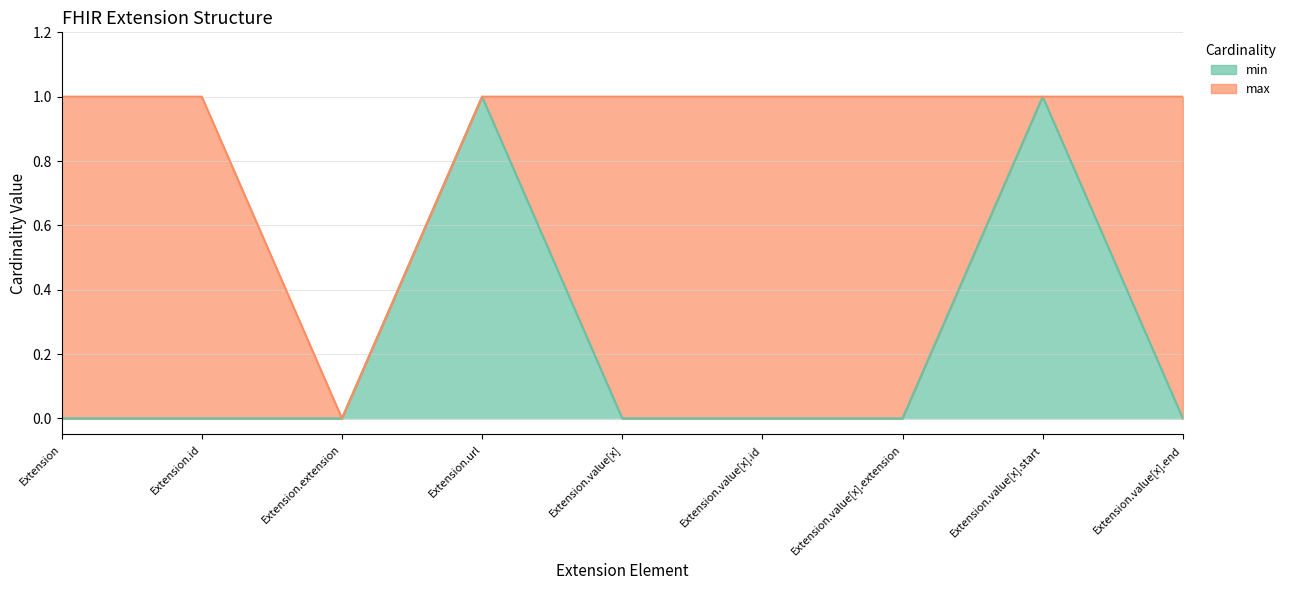

Reading left to right, list all the values displayed in this chart.

min: Extension=0	Extension.id=0	Extension.extension=0	Extension.url=1	Extension.value[x]=0	Extension.value[x].id=0	Extension.value[x].extension=0	Extension.value[x].start=1	Extension.value[x].end=0
max_val: Extension=1	Extension.id=1	Extension.extension=0	Extension.url=1	Extension.value[x]=1	Extension.value[x].id=1	Extension.value[x].extension=1	Extension.value[x].start=1	Extension.value[x].end=1